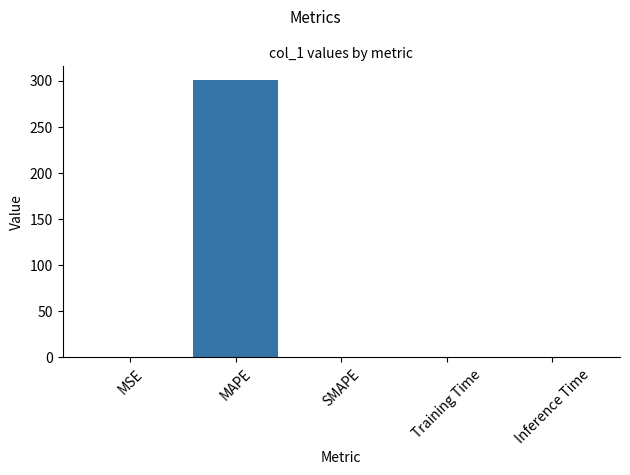

The value at Inference Time is 0.0. True or false?

True